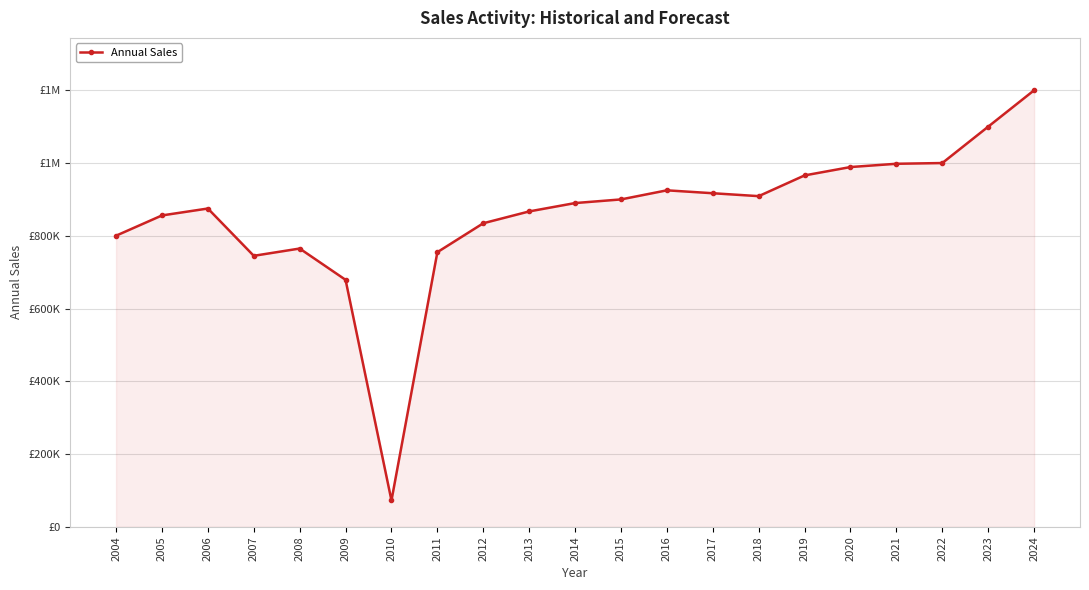

Is this an area chart (filled region under the line)?

Yes